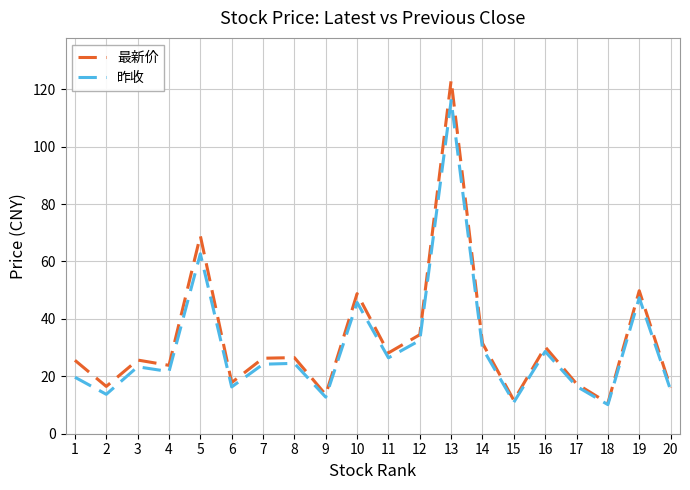

Which series has the largest range (max minus min)?

最新价